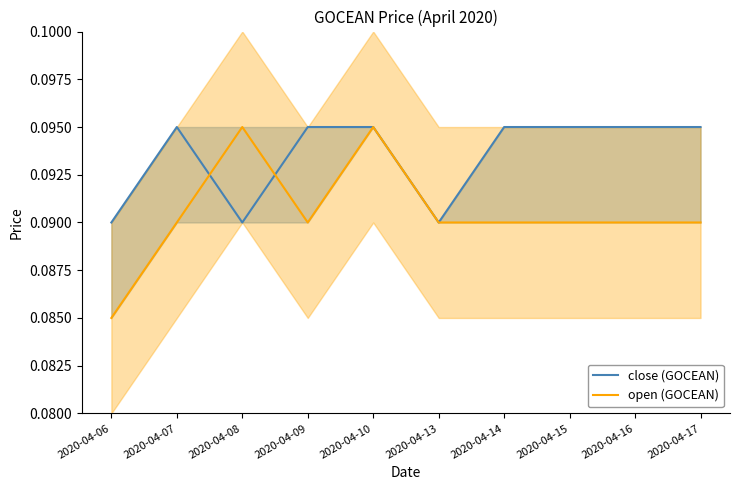

How many interior local peaks does the close (GOCEAN) series have?

1